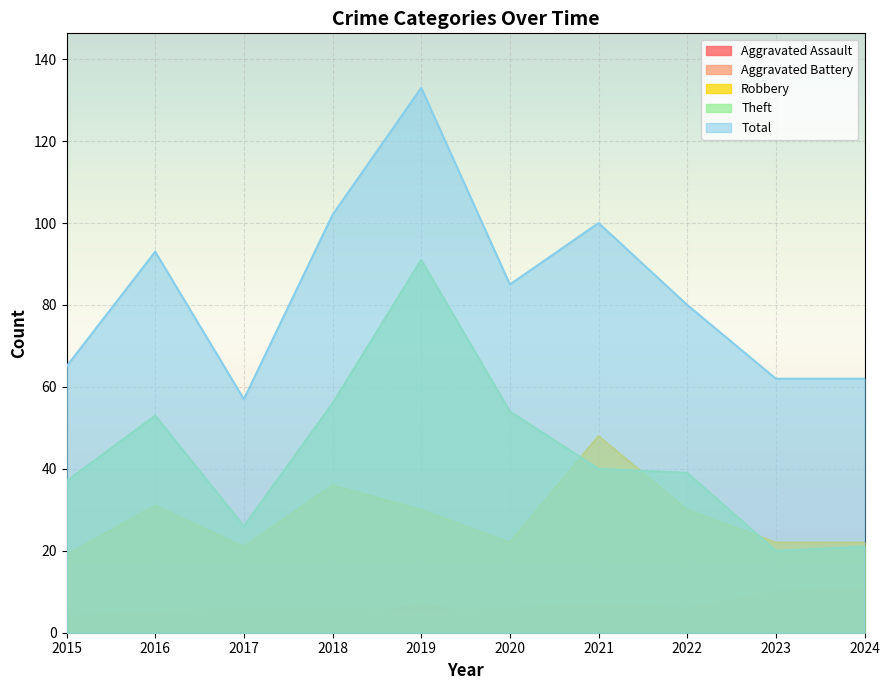

How many interior local peaks does the Aggravated Assault series have?

3